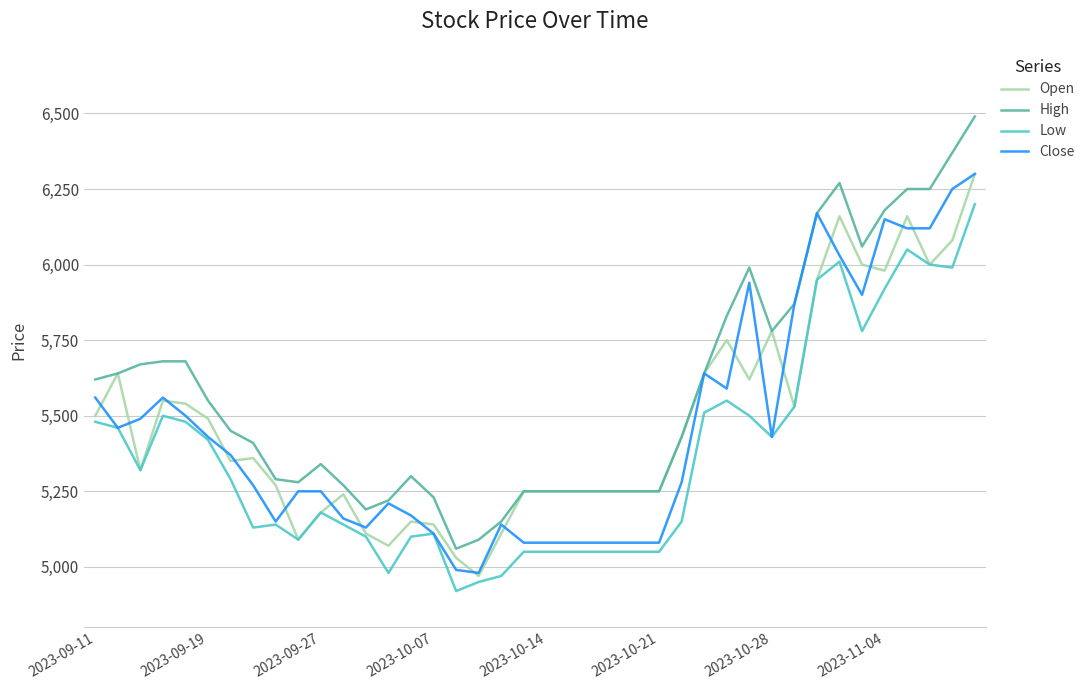

Which series has the largest range (max minus min)?

High